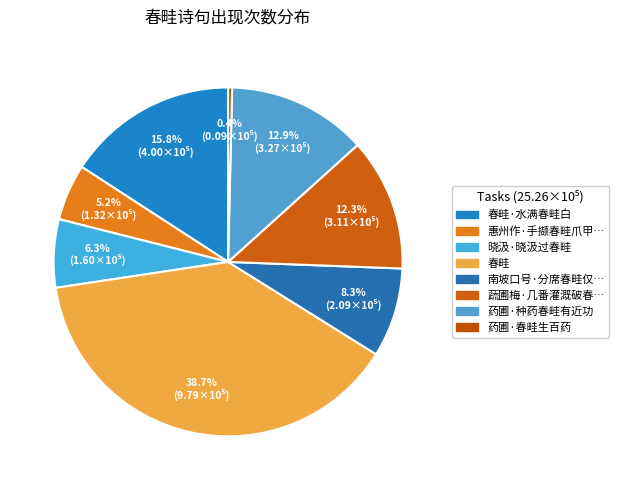

To the nearest percent, what is the difference between the 药圃·春畦生百药 and 春畦·水满春畦白 slice percentages?

15%